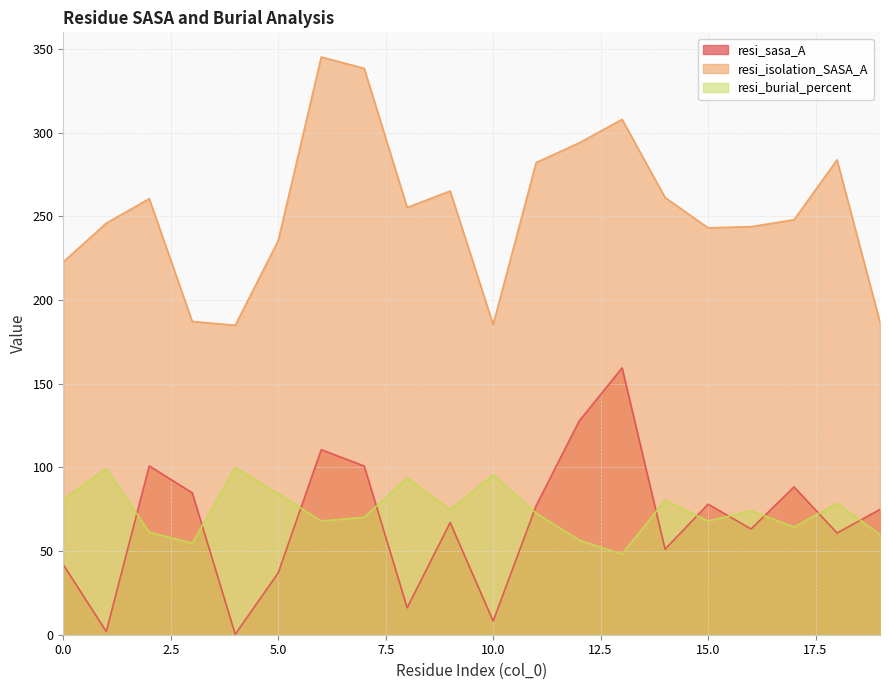

How many lines are shown in the chart?

3